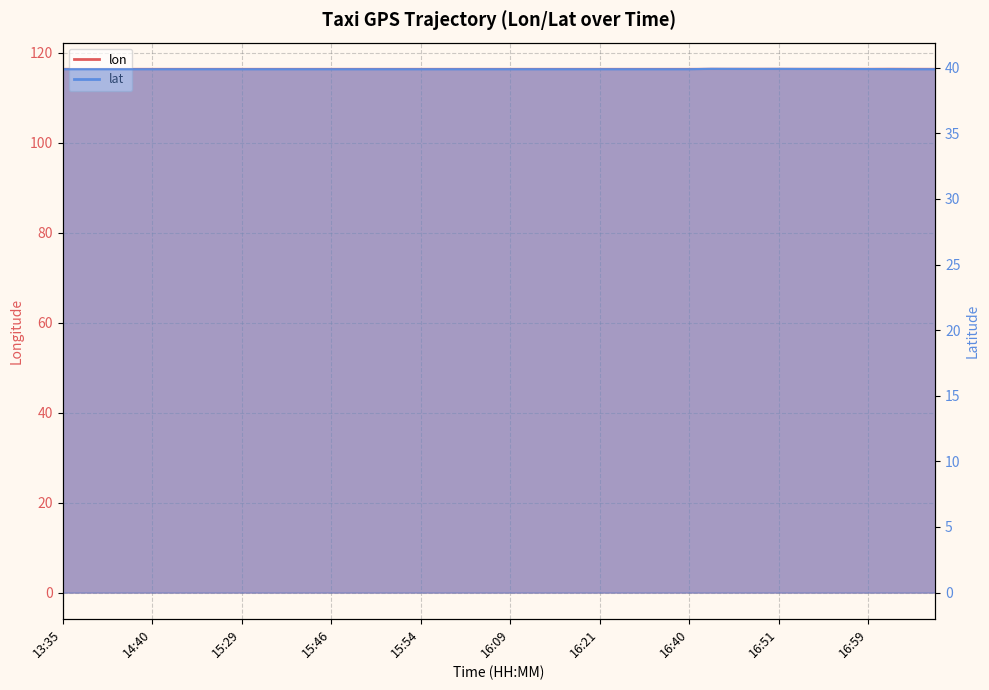

The lon series shows 175.2 at 15:46. True or false?

False